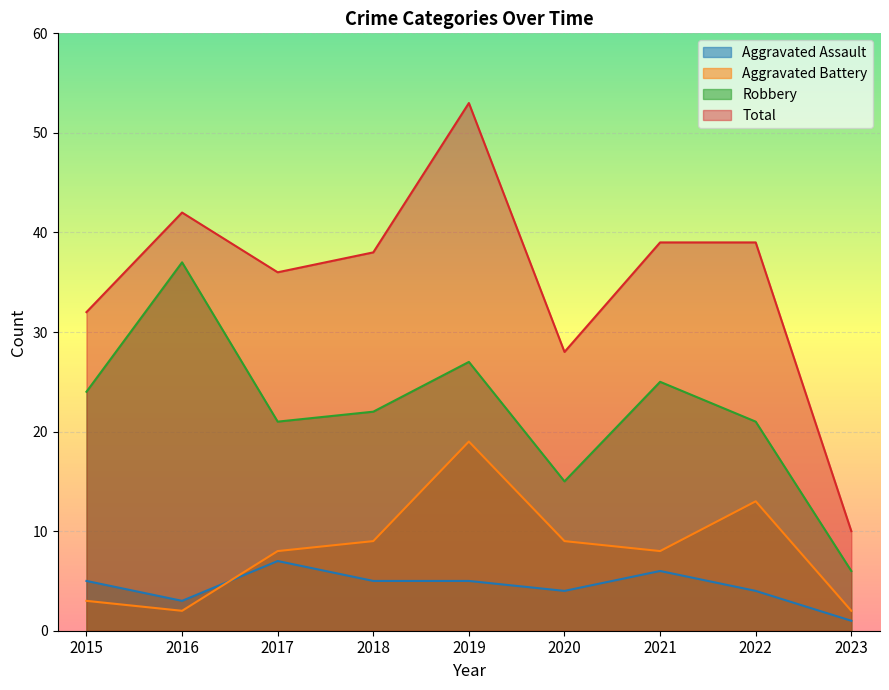

Count the number of data series in this chart.

4